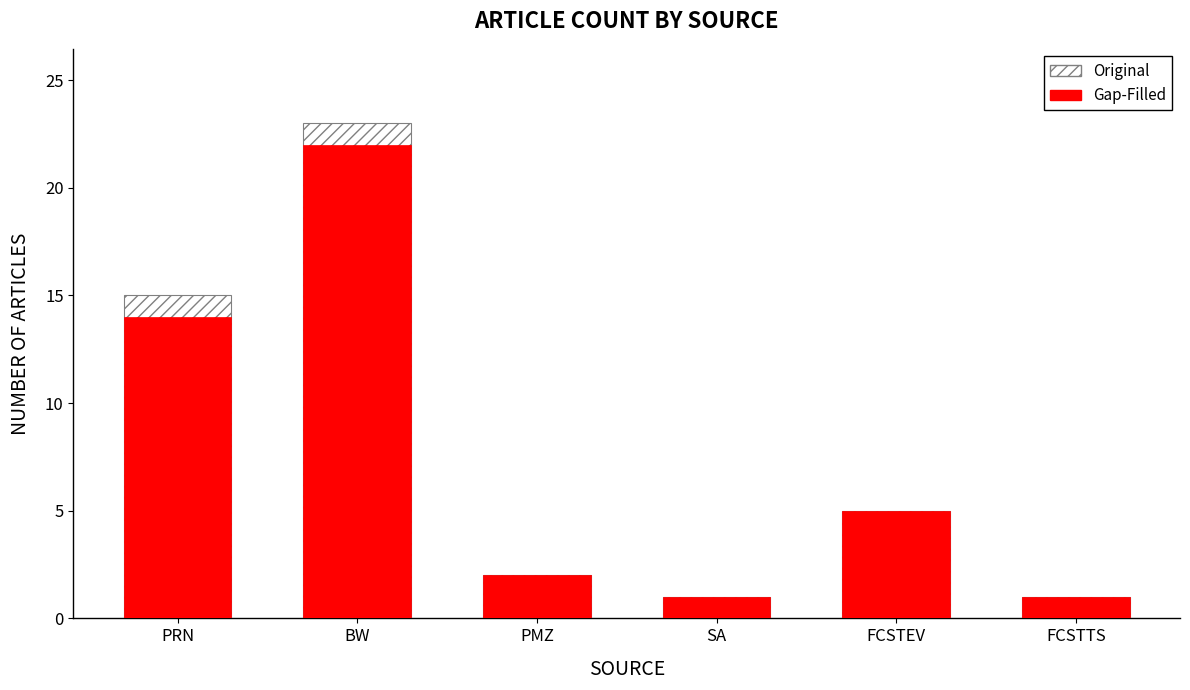

How many data points in Gap-Filled are above 5?

2